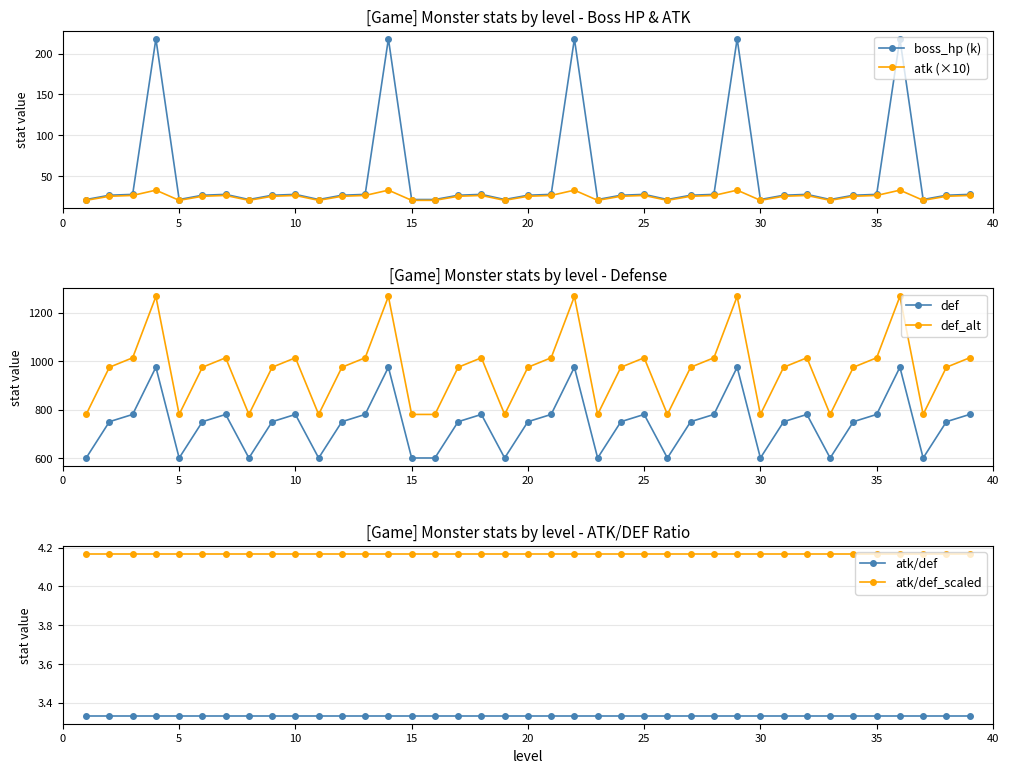

Reading left to right, list all the values displayed in this chart.

boss_hp (k): 21.0	26.2	27.3	218.4	21.0	26.2	27.3	21.0	26.2	27.3	21.0	26.2	27.3	218.4	21.0	21.0	26.2	27.3	21.0	26.2	27.3	218.4	21.0	26.2	27.3	21.0	26.2	27.3	218.4	21.0	26.2	27.3	21.0	26.2	27.3	218.4	21.0	26.2	27.3
atk (×10): 20.0	25.0	26.0	32.5	20.0	25.0	26.0	20.0	25.0	26.0	20.0	25.0	26.0	32.5	20.0	20.0	25.0	26.0	20.0	25.0	26.0	32.5	20.0	25.0	26.0	20.0	25.0	26.0	32.5	20.0	25.0	26.0	20.0	25.0	26.0	32.5	20.0	25.0	26.0
def: 600.0	750.0	780.0	975.0	600.0	750.0	780.0	600.0	750.0	780.0	600.0	750.0	780.0	975.0	600.0	600.0	750.0	780.0	600.0	750.0	780.0	975.0	600.0	750.0	780.0	600.0	750.0	780.0	975.0	600.0	750.0	780.0	600.0	750.0	780.0	975.0	600.0	750.0	780.0
def_alt: 780.0	975.0	1014.0	1267.5	780.0	975.0	1014.0	780.0	975.0	1014.0	780.0	975.0	1014.0	1267.5	780.0	780.0	975.0	1014.0	780.0	975.0	1014.0	1267.5	780.0	975.0	1014.0	780.0	975.0	1014.0	1267.5	780.0	975.0	1014.0	780.0	975.0	1014.0	1267.5	780.0	975.0	1014.0
atk/def: 3.3	3.3	3.3	3.3	3.3	3.3	3.3	3.3	3.3	3.3	3.3	3.3	3.3	3.3	3.3	3.3	3.3	3.3	3.3	3.3	3.3	3.3	3.3	3.3	3.3	3.3	3.3	3.3	3.3	3.3	3.3	3.3	3.3	3.3	3.3	3.3	3.3	3.3	3.3
atk/def_scaled: 4.2	4.2	4.2	4.2	4.2	4.2	4.2	4.2	4.2	4.2	4.2	4.2	4.2	4.2	4.2	4.2	4.2	4.2	4.2	4.2	4.2	4.2	4.2	4.2	4.2	4.2	4.2	4.2	4.2	4.2	4.2	4.2	4.2	4.2	4.2	4.2	4.2	4.2	4.2